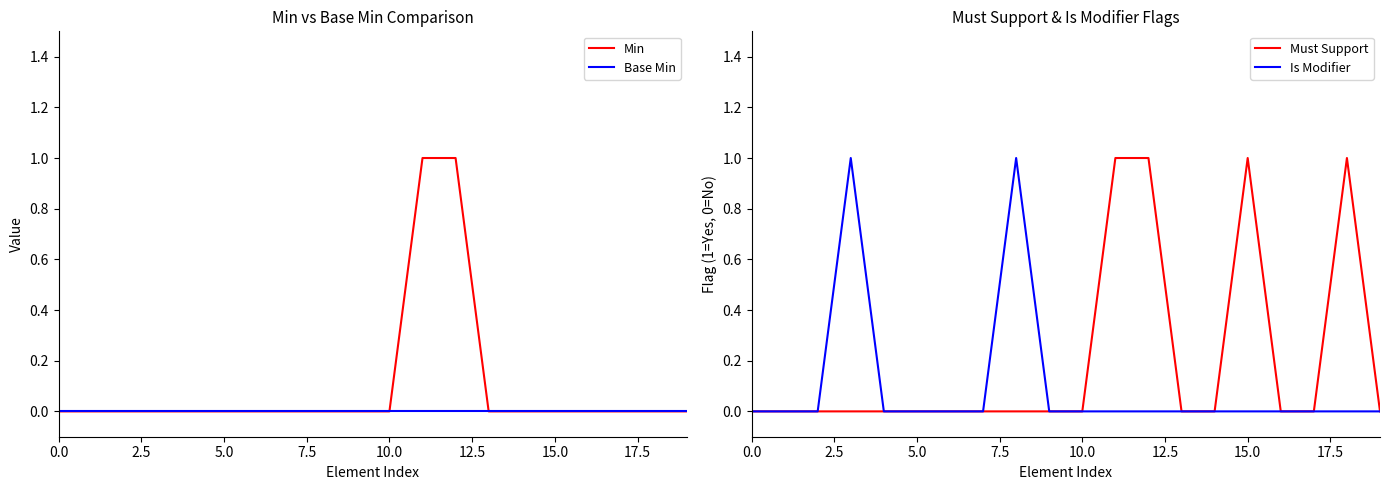

The Is Modifier series shows 1 at 15.0. True or false?

False